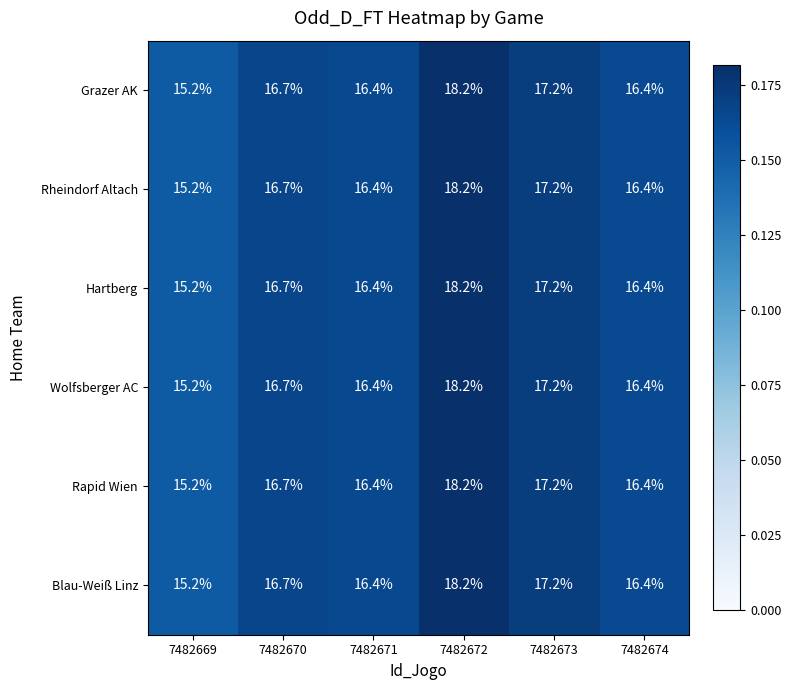

What is the difference between the Wolfsberger AC values at 7482671 and 7482673?

0.8